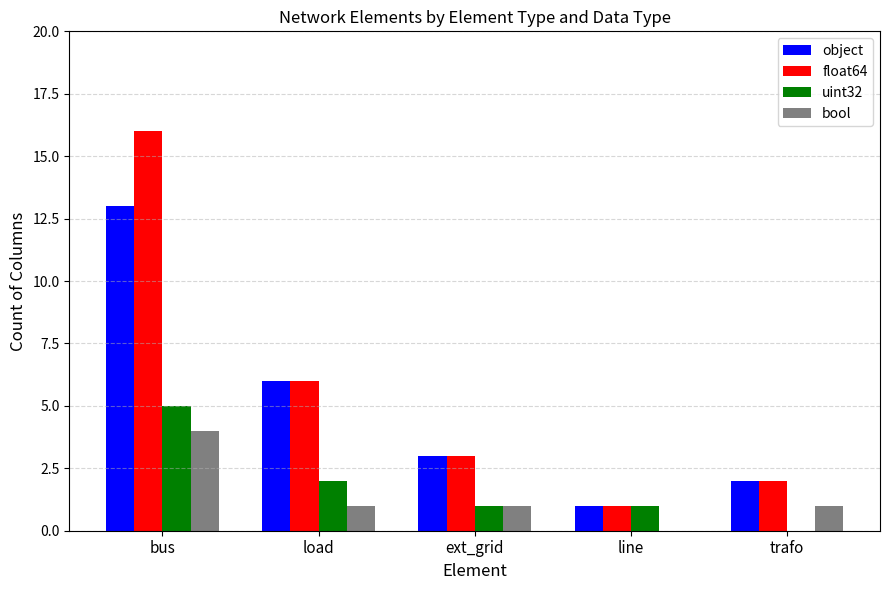

What is the sum of the object values at trafo and line?

3